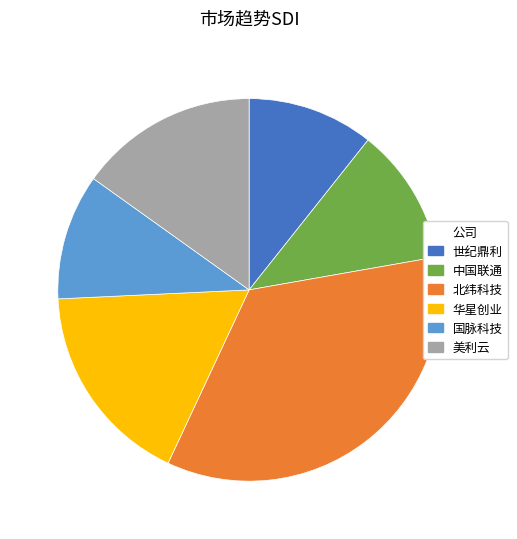

What is the largest slice in the pie chart?

北纬科技